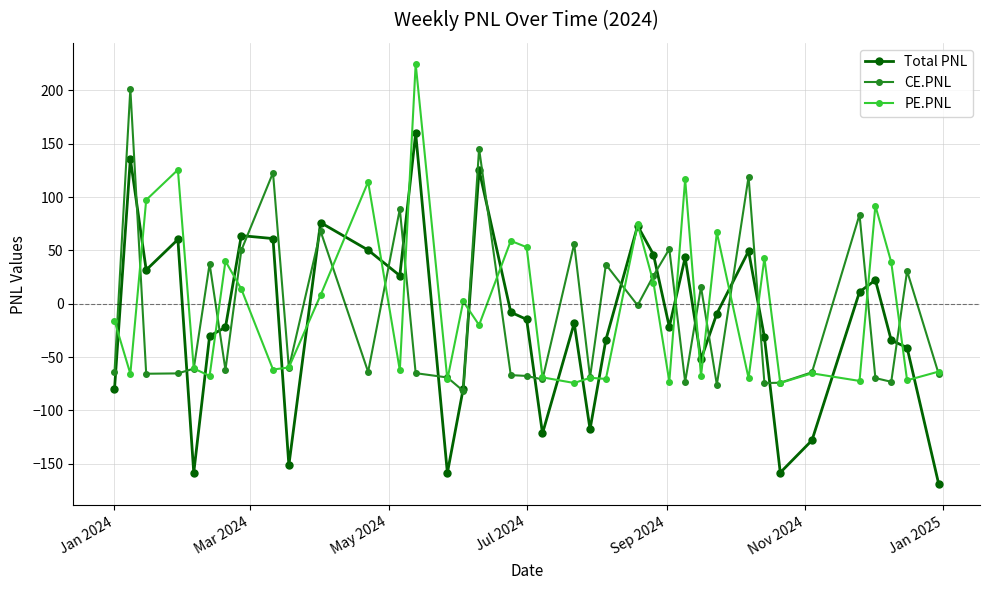

What is the value of the PE.PNL point at the 13th from the left?

-62.4